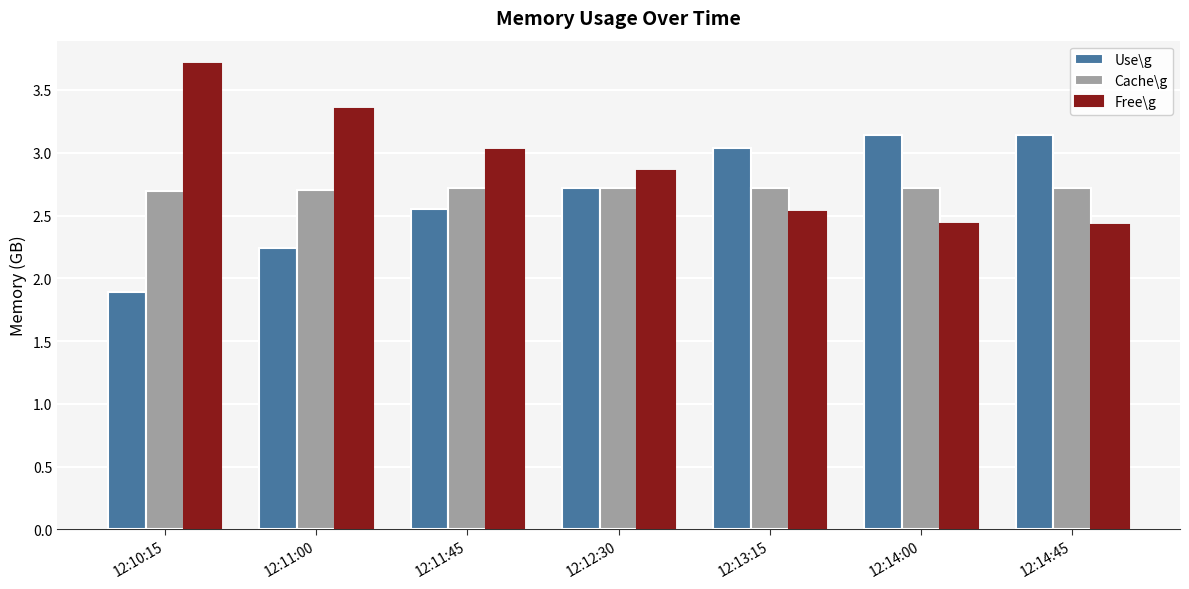

What is the average value of the Use\g series?

2.7